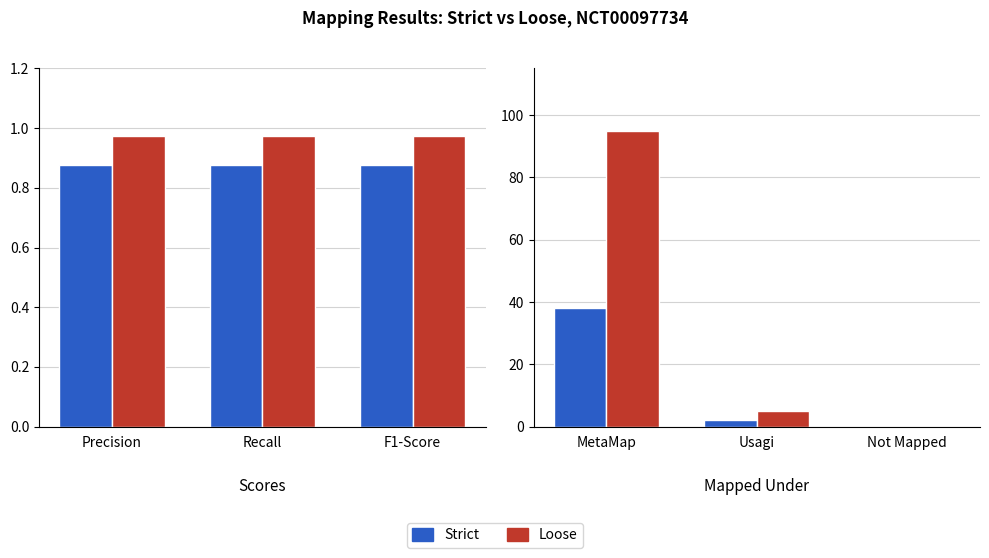

What is the difference between the maximum and minimum values in the Strict series?

38